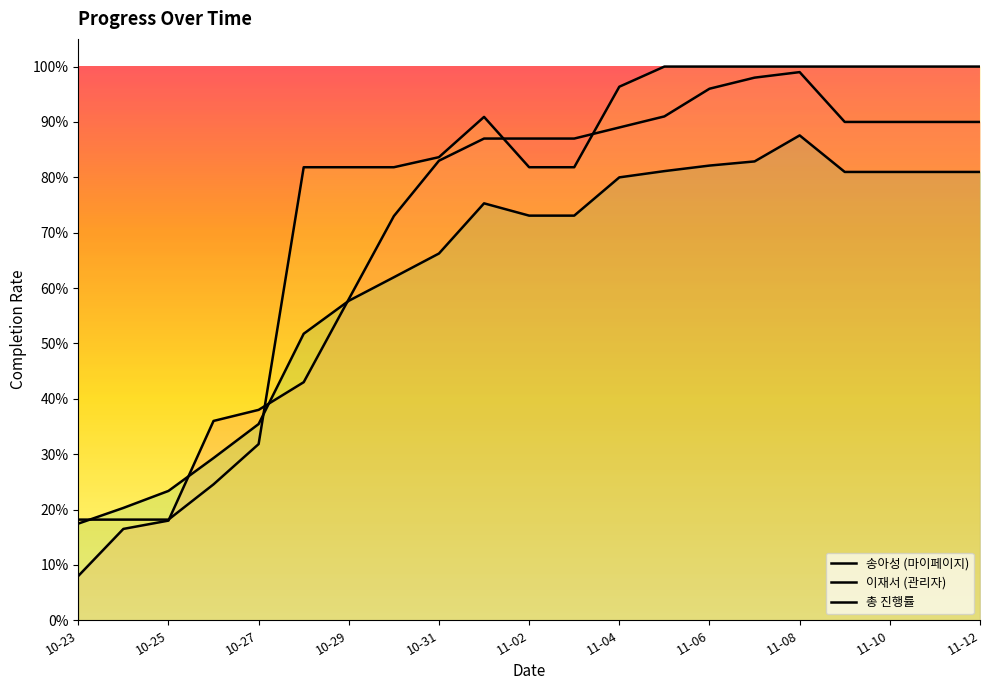

How many lines are shown in the chart?

3